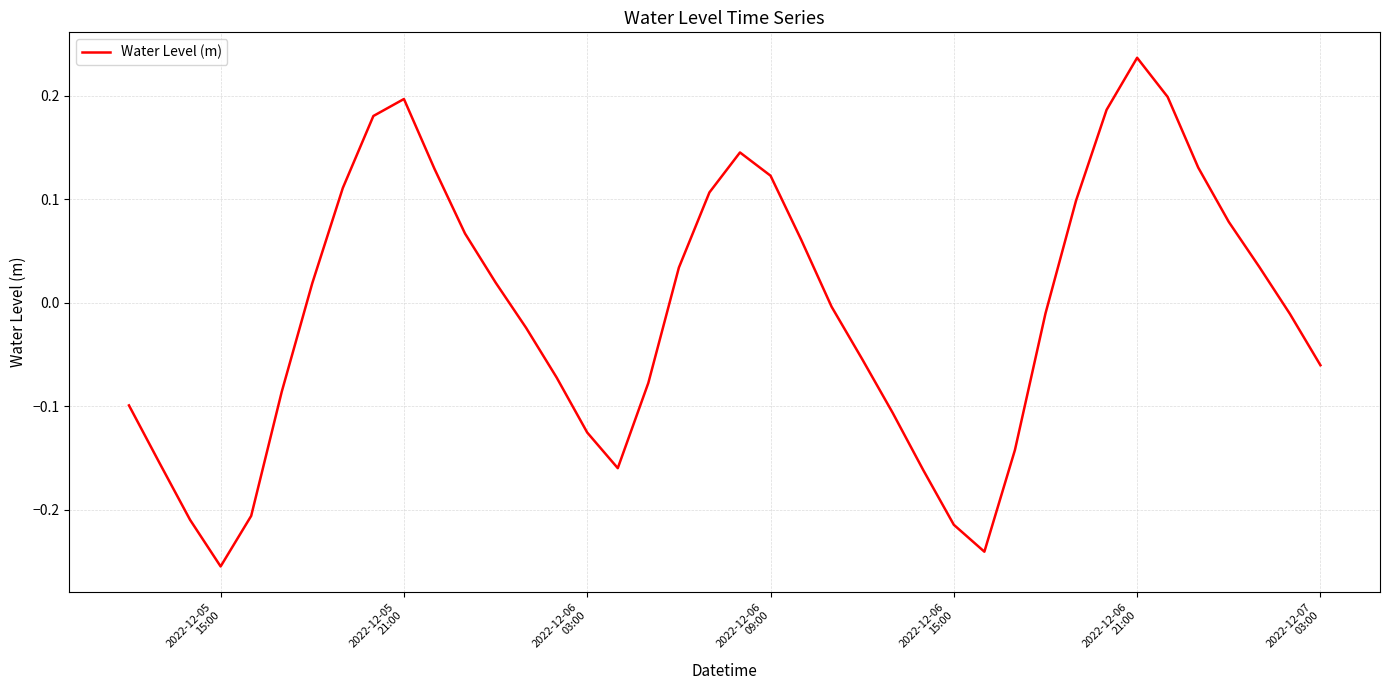

What is the difference between the maximum and minimum values?

0.5